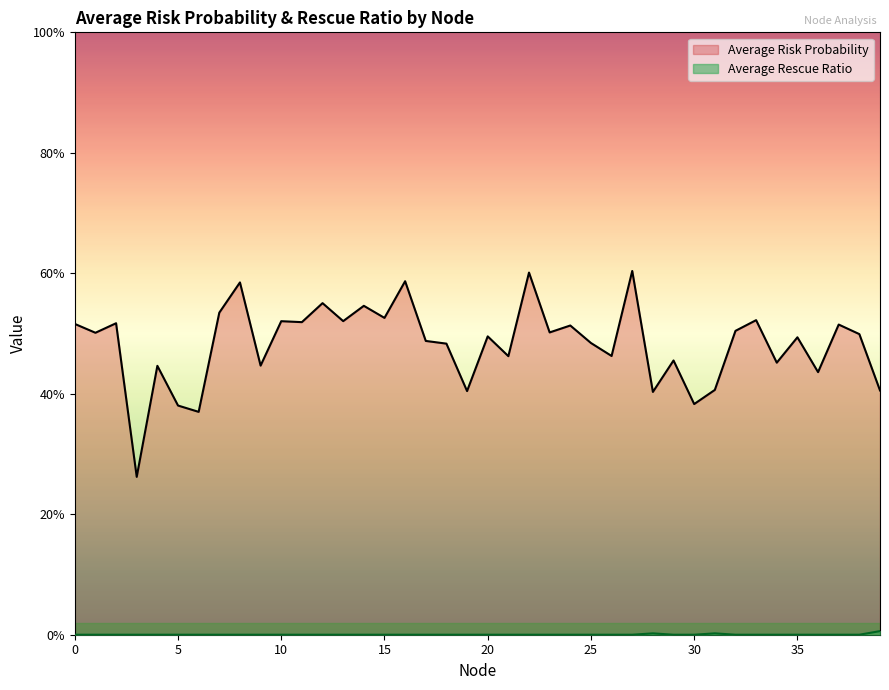

Reading left to right, list all the values displayed in this chart.

Average Risk Probability: 0.5	0.5	0.5	0.3	0.4	0.4	0.4	0.5	0.6	0.4	0.5	0.5	0.6	0.5	0.5	0.5	0.6	0.5	0.5	0.4	0.5	0.5	0.6	0.5	0.5	0.5	0.5	0.6	0.4	0.5	0.4	0.4	0.5	0.5	0.5	0.5	0.4	0.5	0.5	0.4
Average Rescue Ratio: 0.0	0.0	0.0	0.0	0.0	0.0	0.0	0.0	0.0	0.0	0.0	0.0	0.0	0.0	0.0	0.0	0.0	0.0	0.0	0.0	0.0	0.0	0.0	0.0	0.0	0.0	0.0	0.0	0.0	0.0	0.0	0.0	0.0	0.0	0.0	0.0	0.0	0.0	0.0	0.0